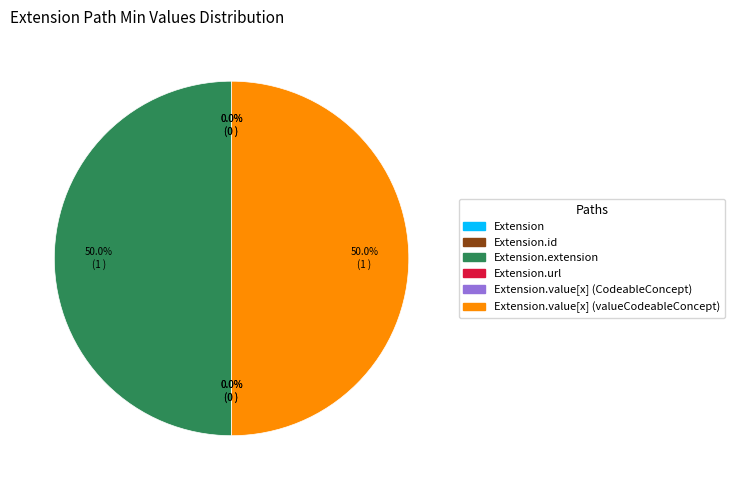

Do Extension.url and Extension.value[x] (CodeableConcept) together represent more than half of the pie?

No